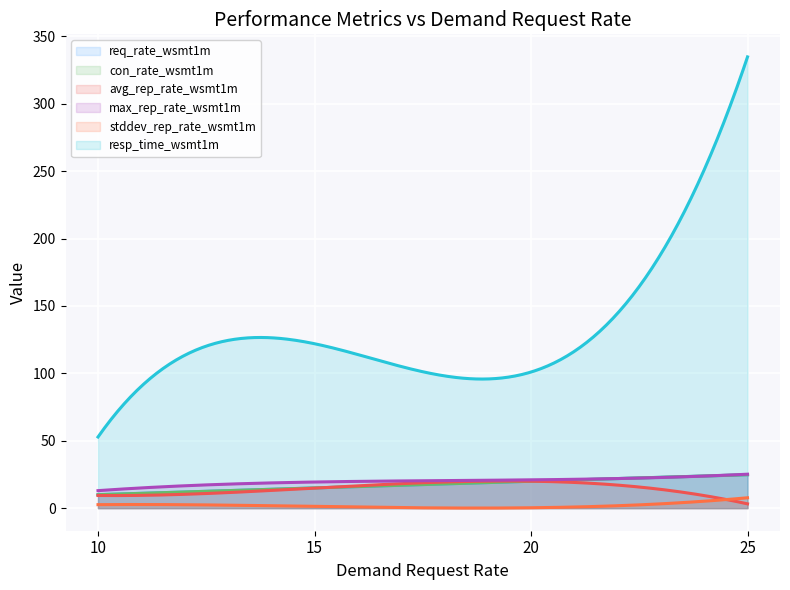

Where does the stddev_rep_rate series first go above 2?

10